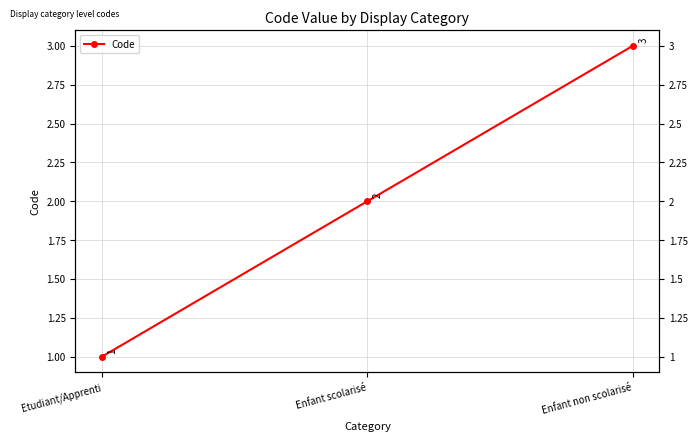

What is the label of the 3rd point from the right?

Etudiant/Apprenti